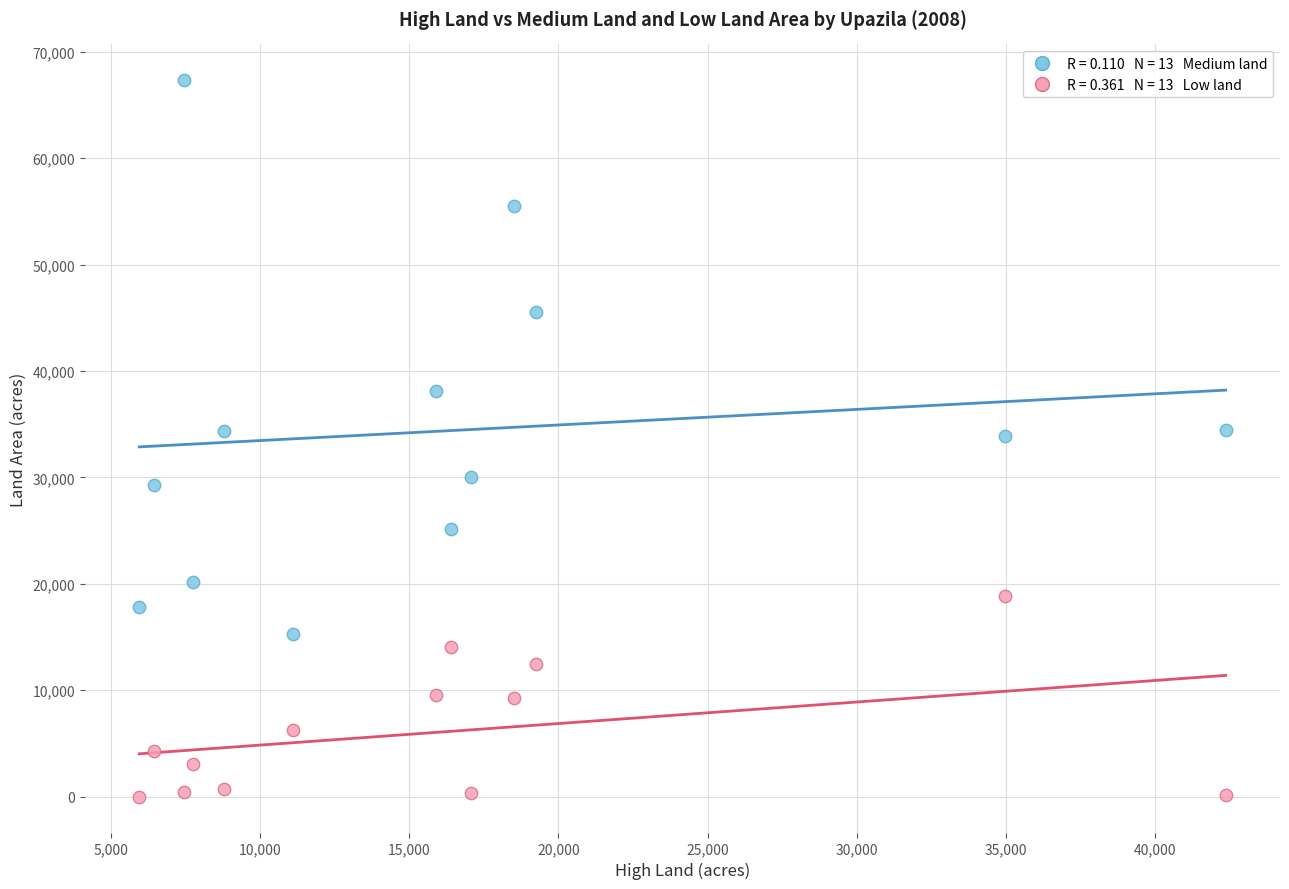

Across all data points, what is the range of Y values (max minus min)?

67317